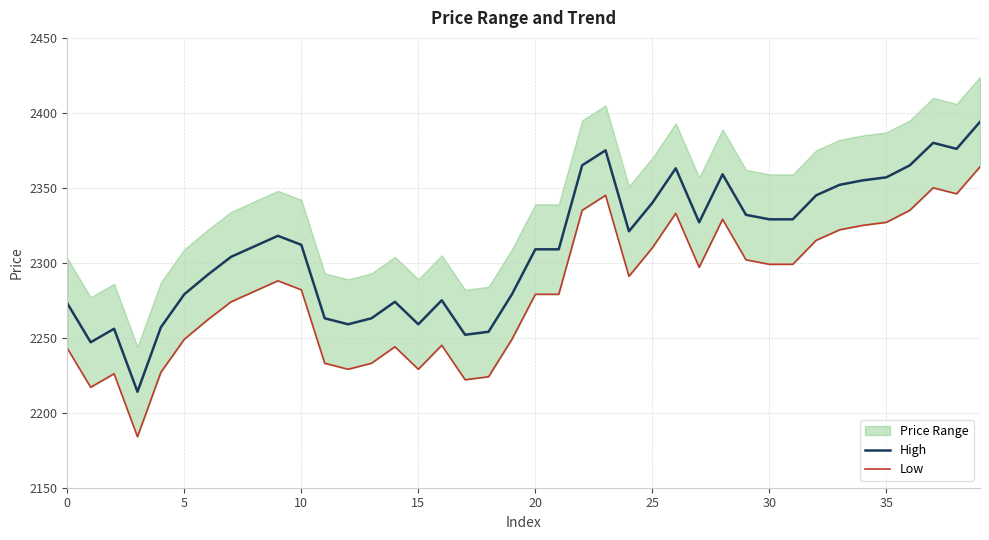

At how many categories does at least one series exceed 2368?

4